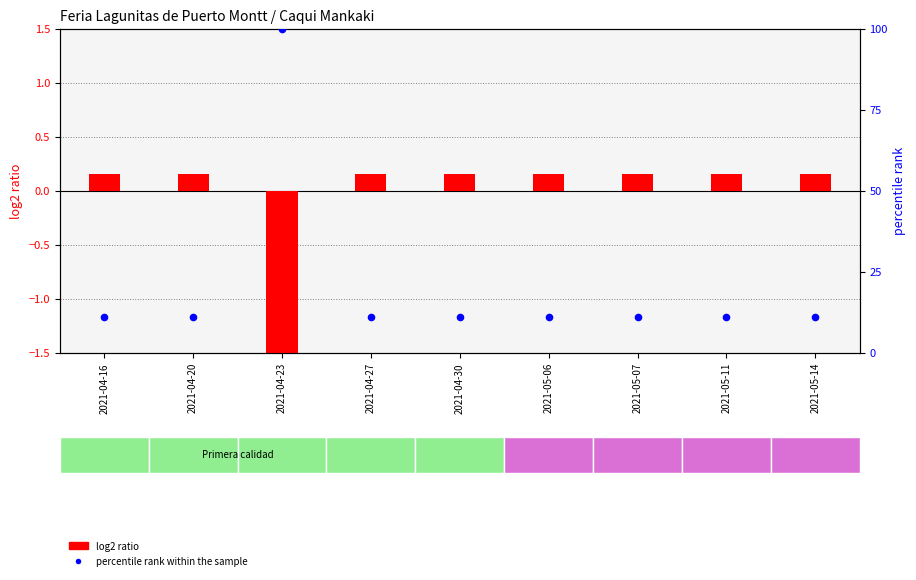

Which series contains the highest Y value?

percentile rank within the sample